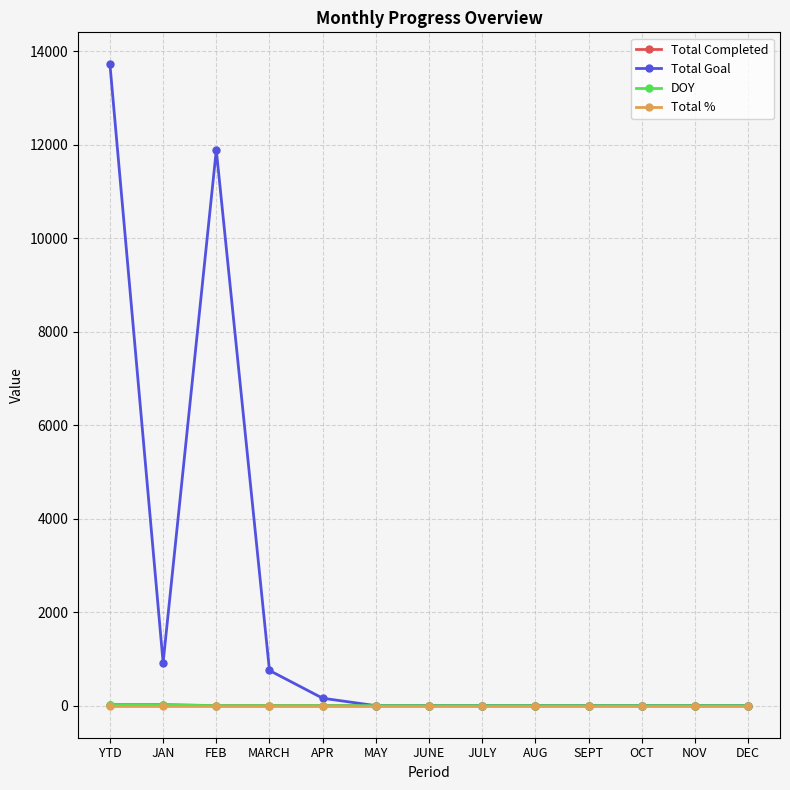

Where is Total Goal nearest to the value 6860?

FEB